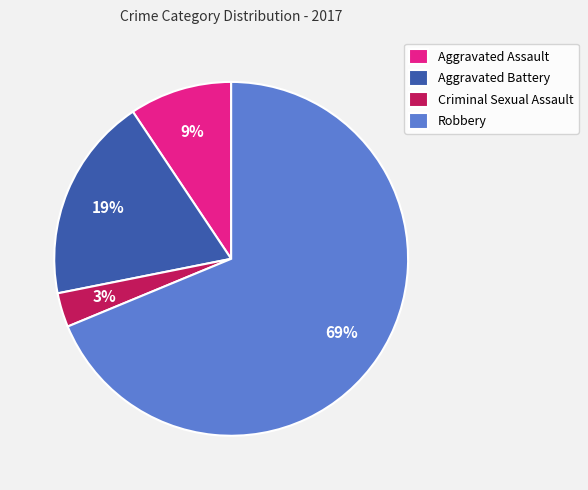

Rank the categories by value from highest to lowest.

Robbery, Aggravated Battery, Aggravated Assault, Criminal Sexual Assault